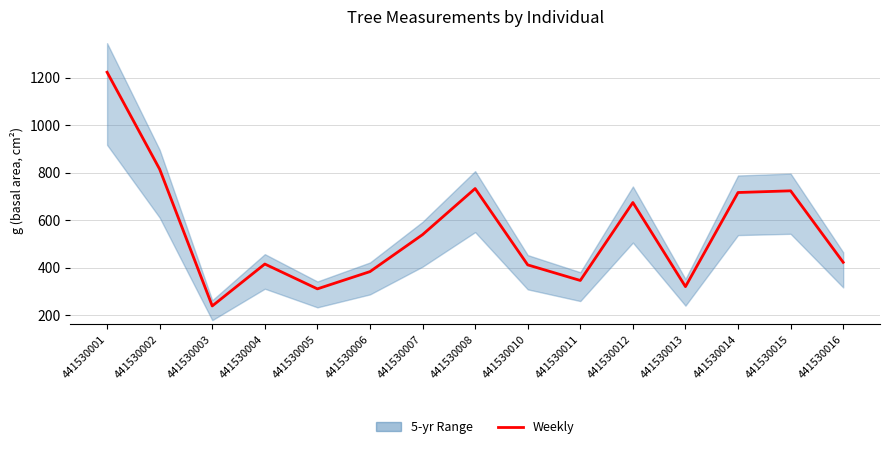

What is the minimum value shown in the chart?

239.2